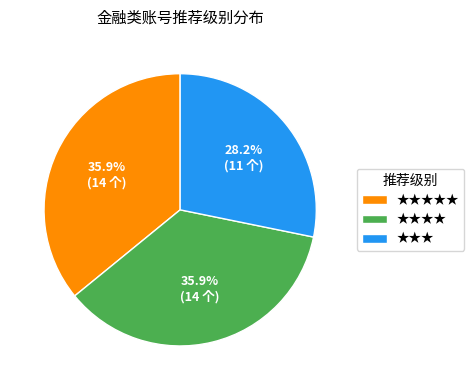

To the nearest percent, what is the average slice percentage?

33%